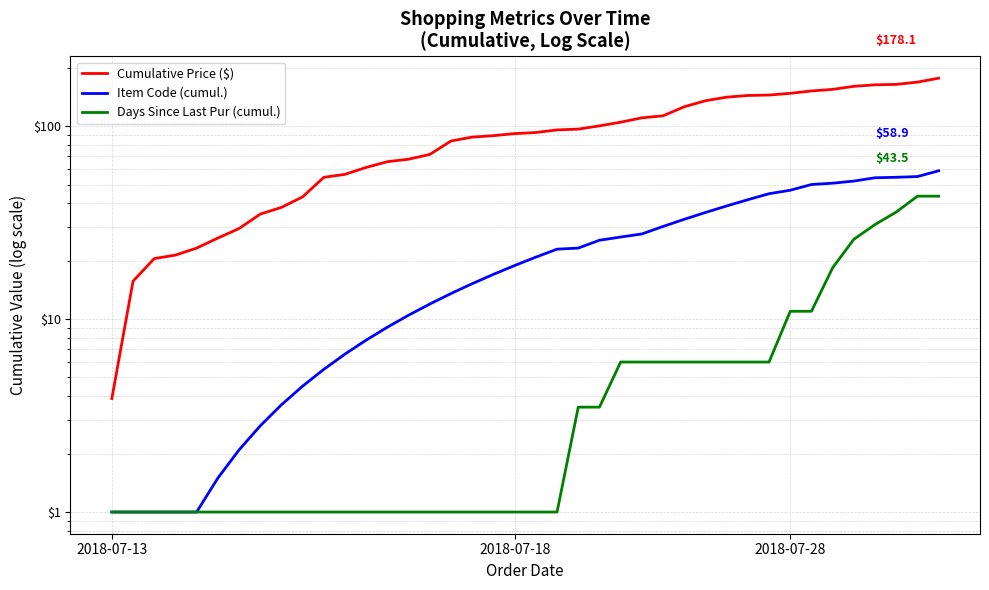

Count the number of data series in this chart.

3